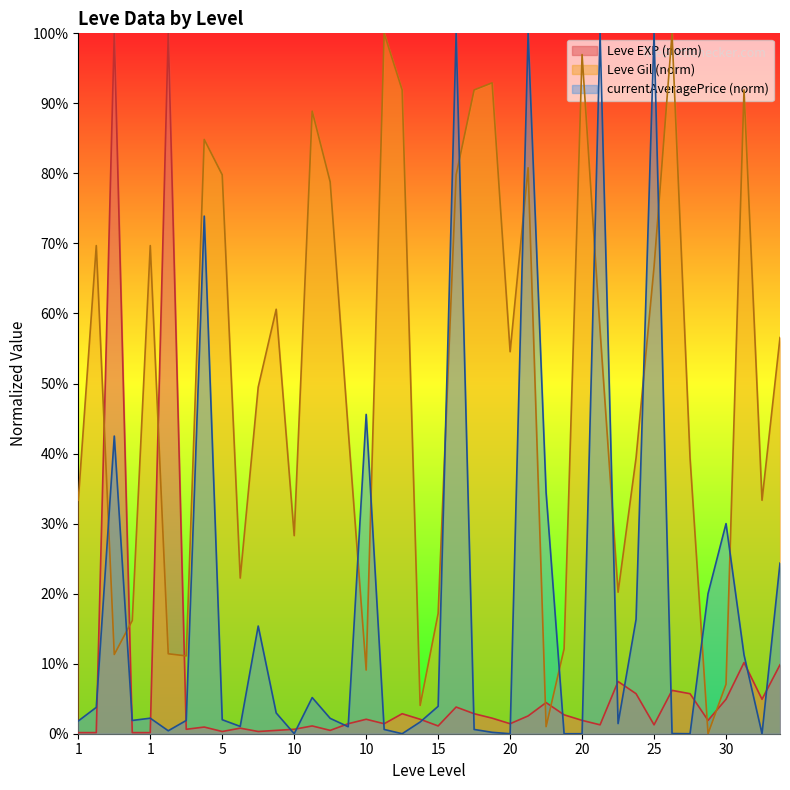

Which series has the largest total across all categories?

Leve Gil (norm)